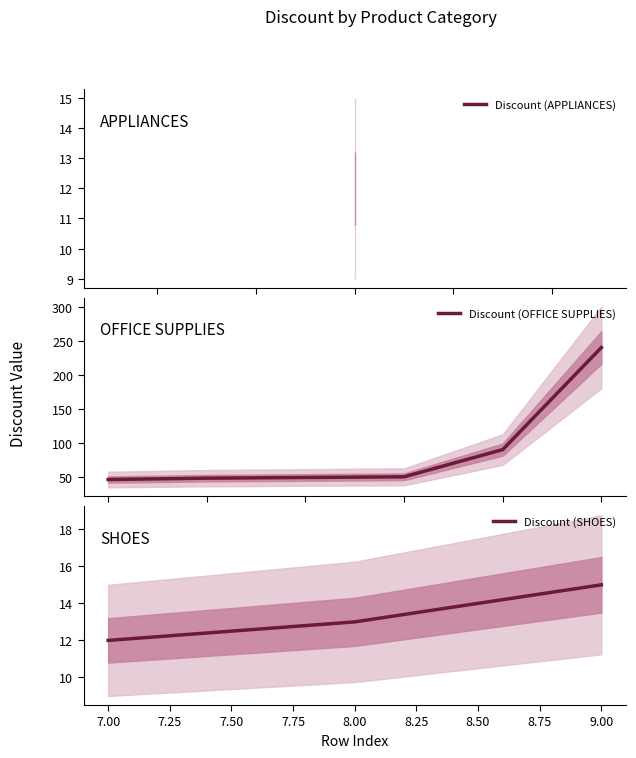

How many values in the Discount (SHOES) series are below 13?

1